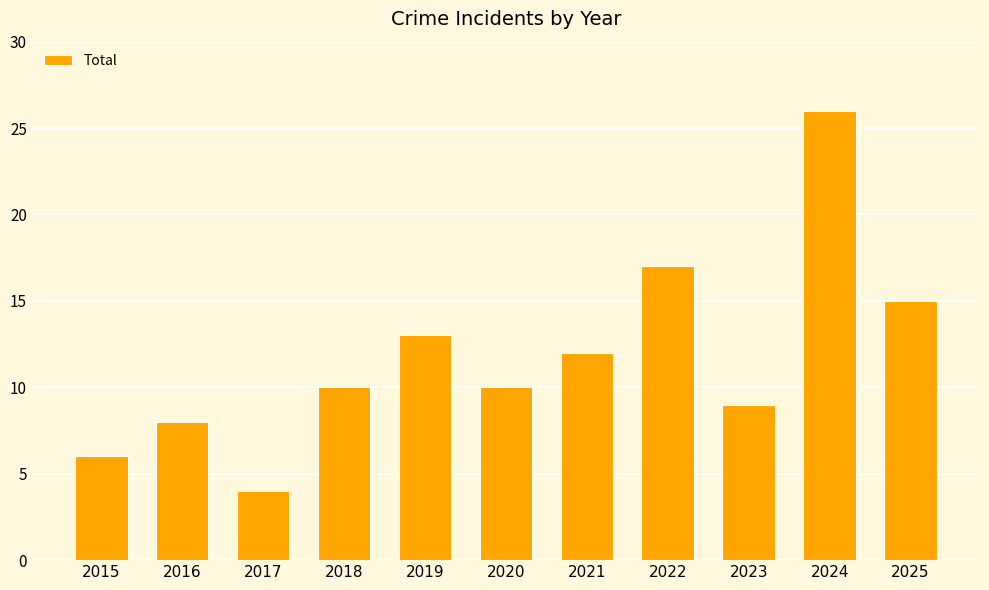

What is the change in value from 2019 to 2023?

-4